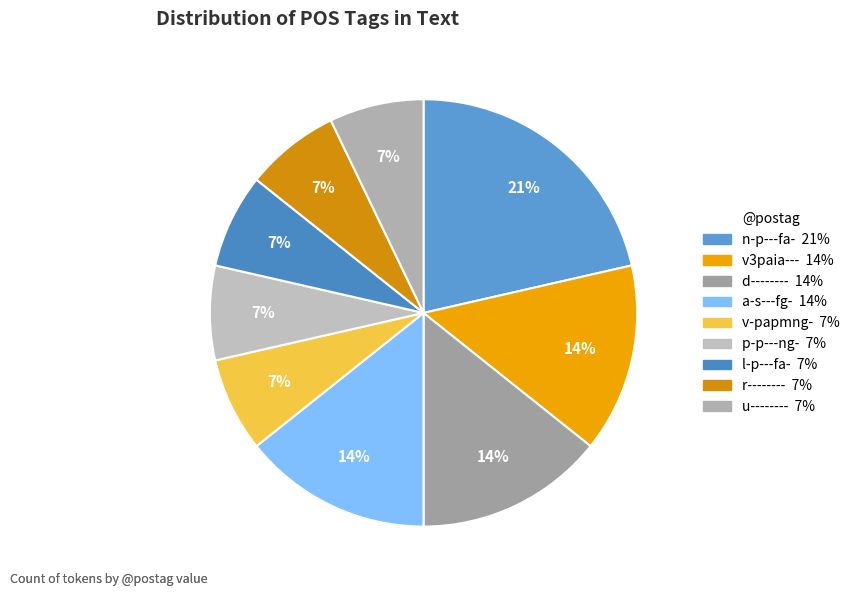

Does r-------- represent more than half of the total?

No